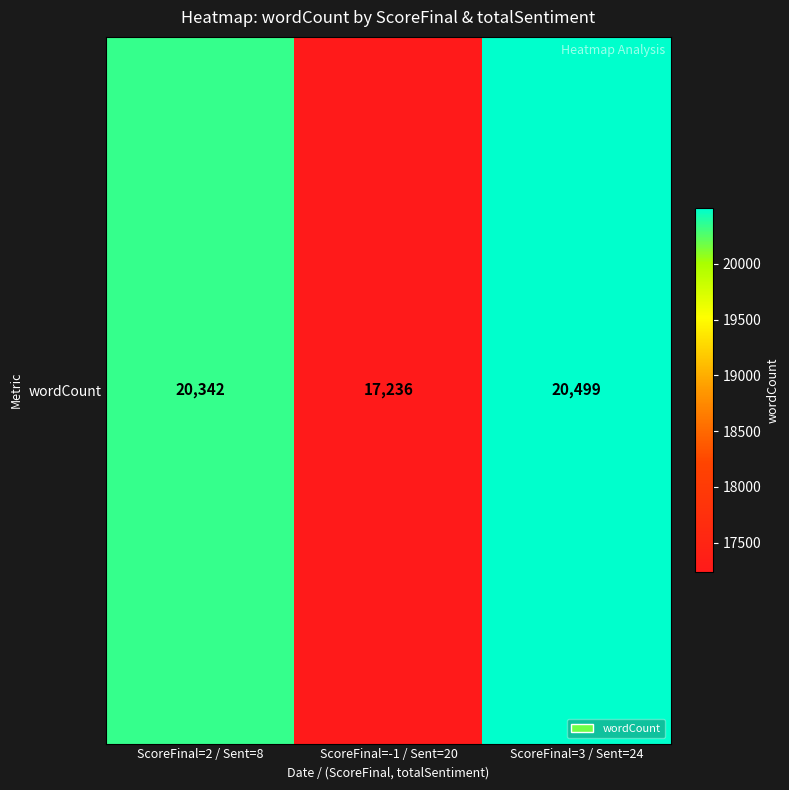

The value at ScoreFinal=2 / Sent=8 is 20342. True or false?

True